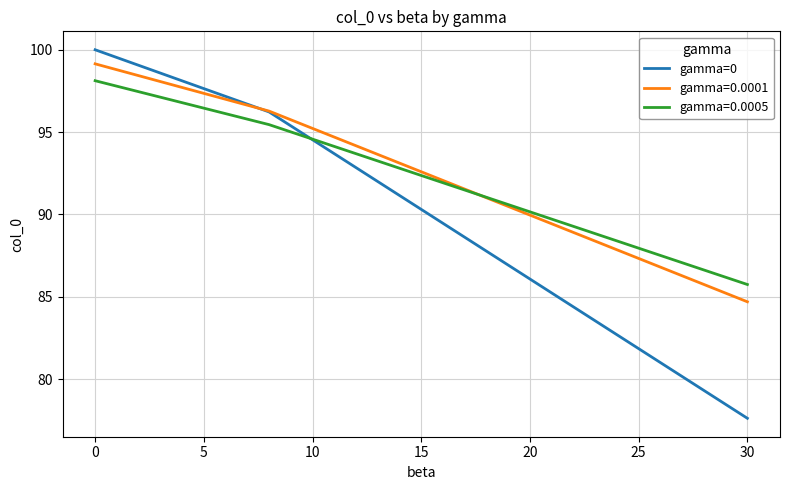

Which series has the largest range (max minus min)?

gamma=0